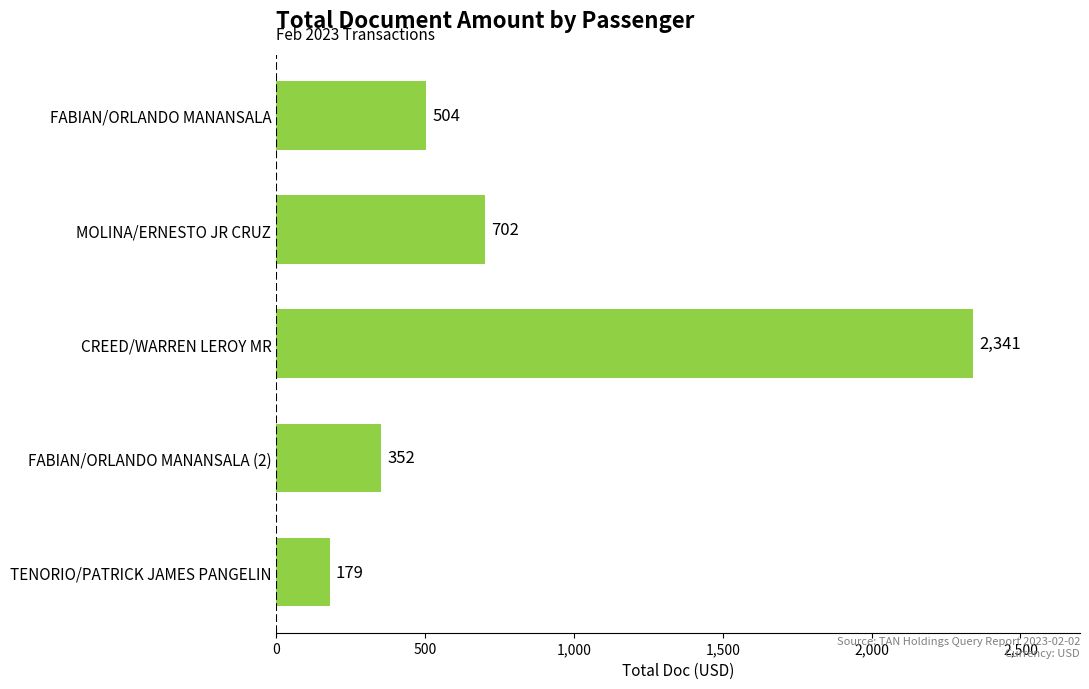

What is the maximum value shown in the chart?

2341